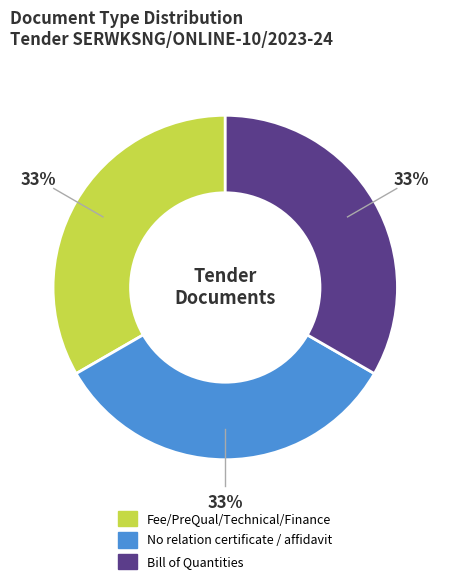

Is there any slice that represents more than half of the pie?

No